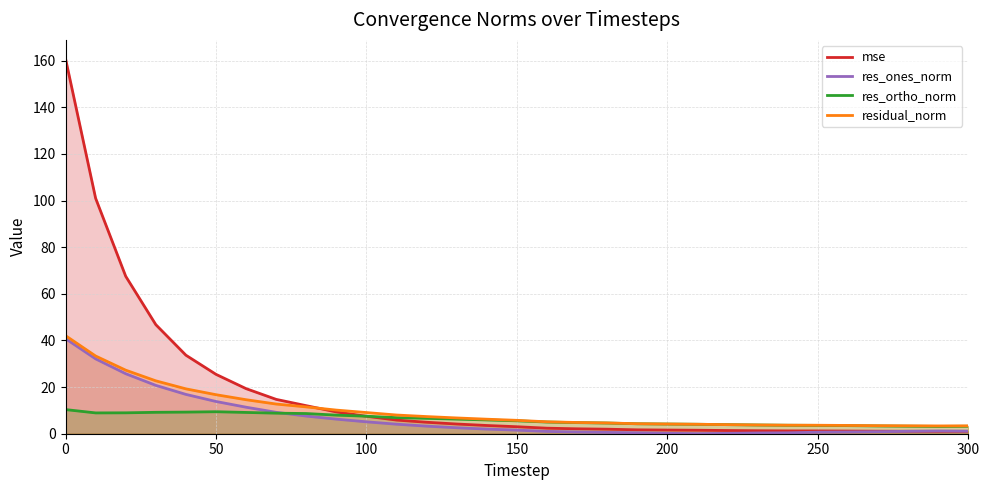

Which series has the largest total across all categories?

mse